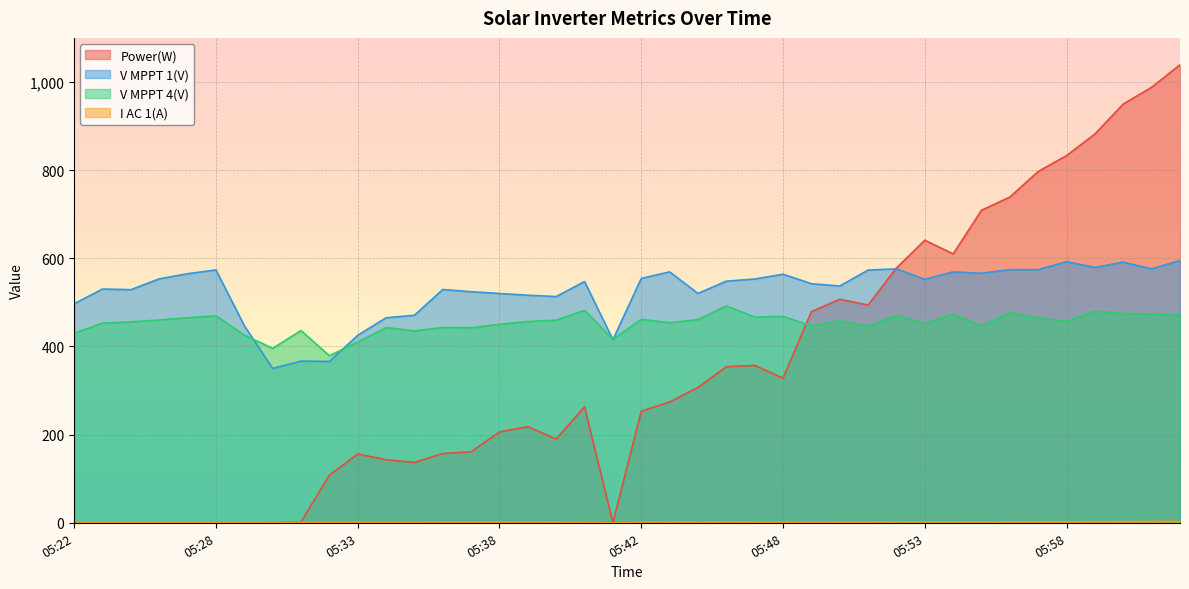

At which label does V MPPT 1(V) reach its minimum?

05:30